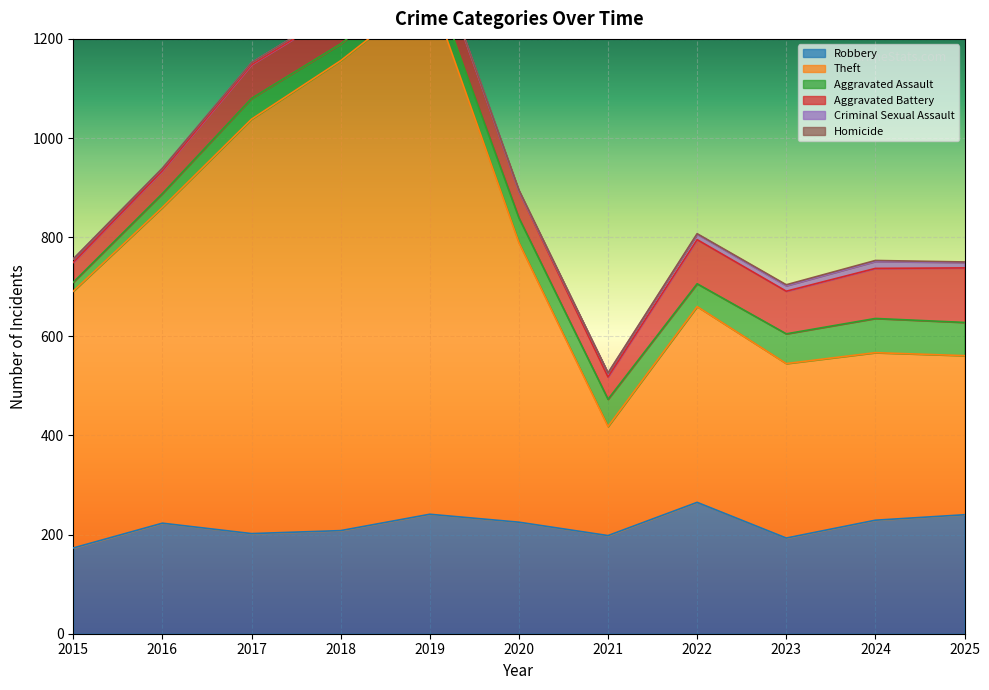

Reading left to right, list all the values displayed in this chart.

Robbery: 173	223	202	208	241	225	198	265	193	229	240
Theft: 518	637	836	948	1056	564	220	395	352	338	321
Aggravated Assault: 18	28	42	34	36	50	55	46	60	69	67
Aggravated Battery: 40	46	68	68	63	54	45	89	86	101	110
Criminal Sexual Assault: 7	5	4	4	3	0	8	11	11	14	11
Homicide: 0	0	0	0	0	2	0	1	2	2	1